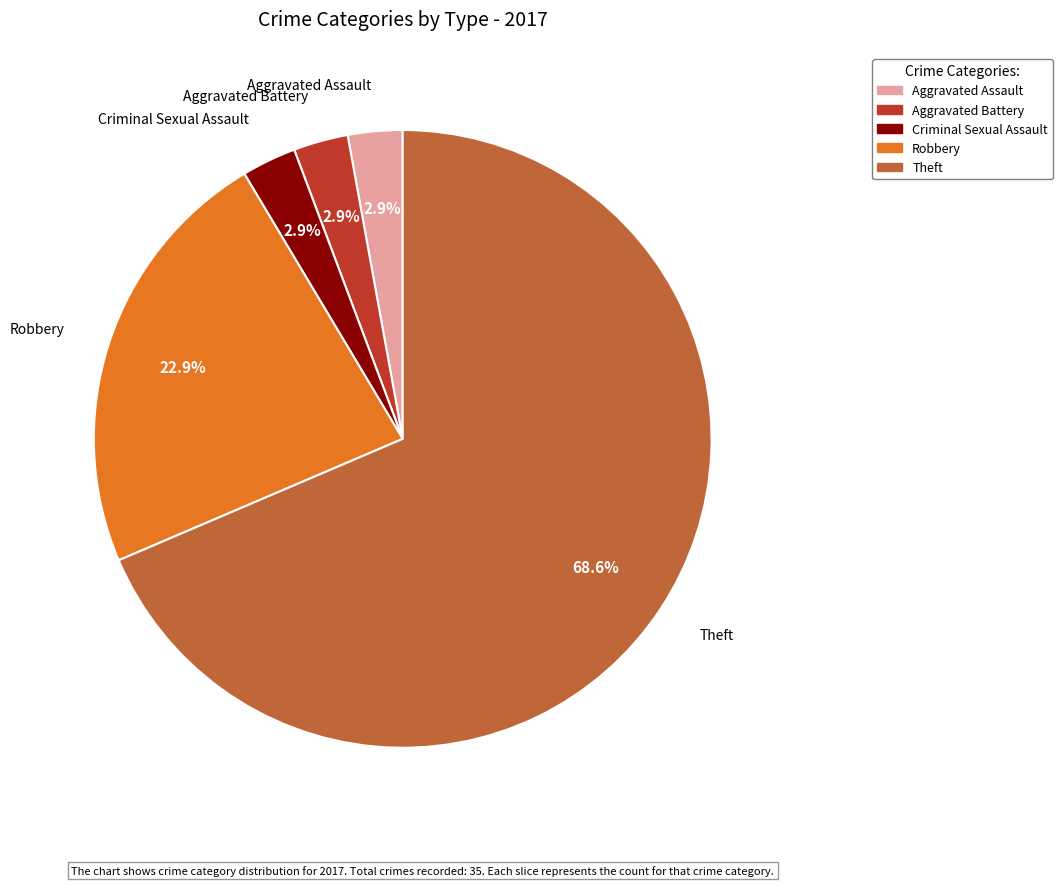

Which category has the biggest portion of the pie?

Theft